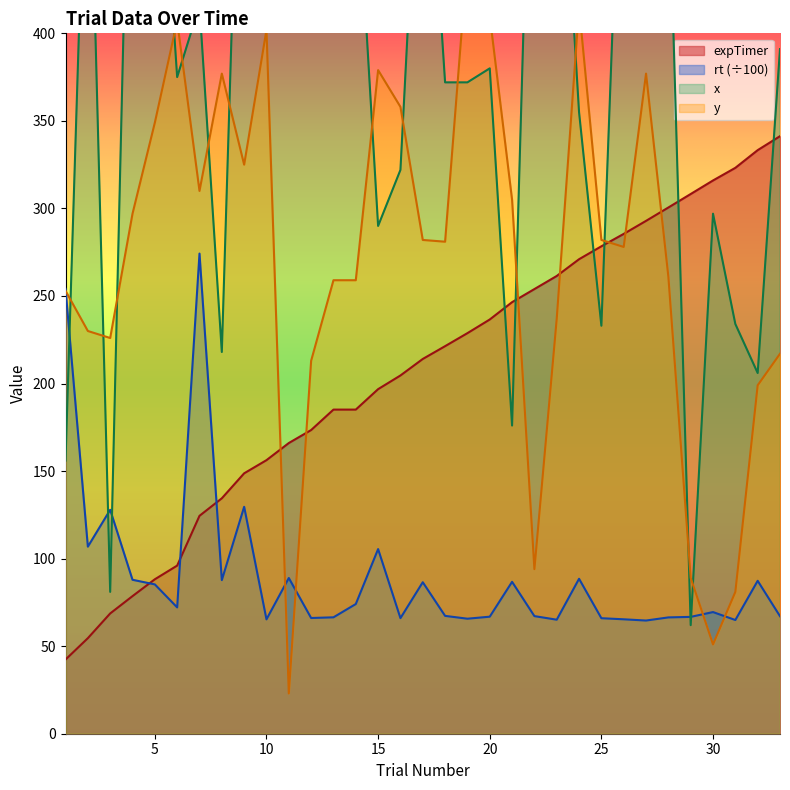

The value of rt (÷100) at 15 is 105.5. True or false?

True